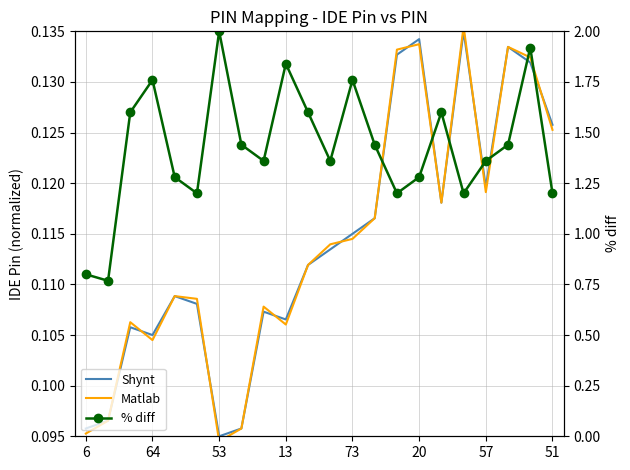

Is the value of Shynt at 21 greater than the value of Matlab at 11?

Yes